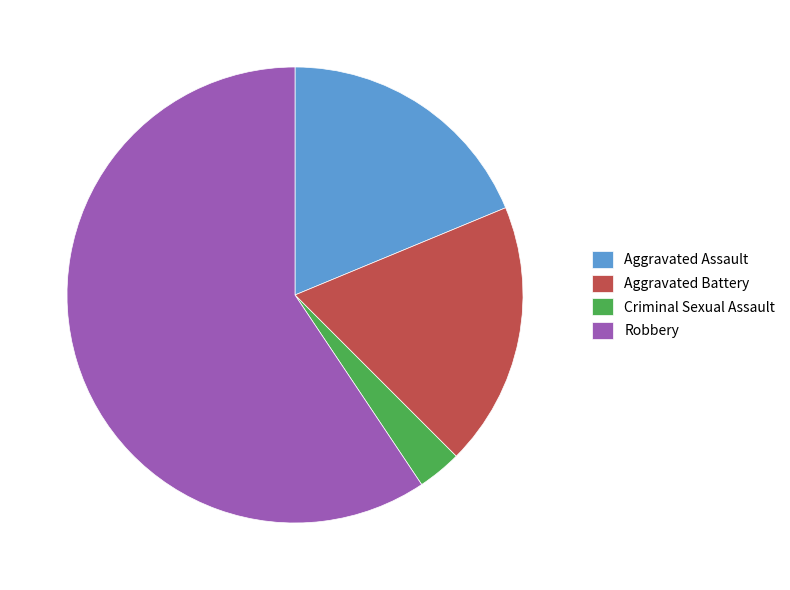

Is it true that Aggravated Battery is 8% of the pie?

False